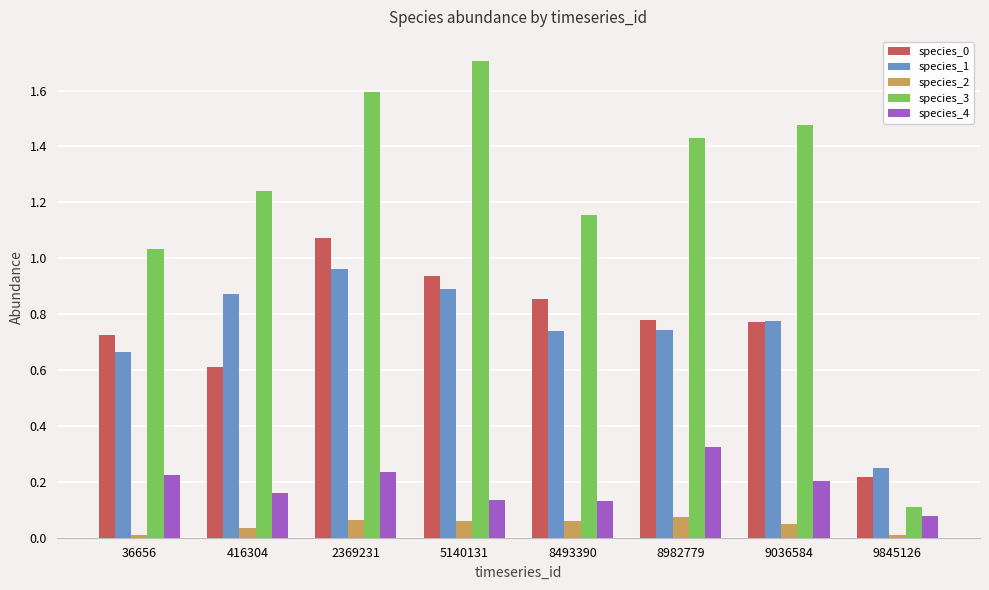

What is the highest value of the species_3 series?

1.7